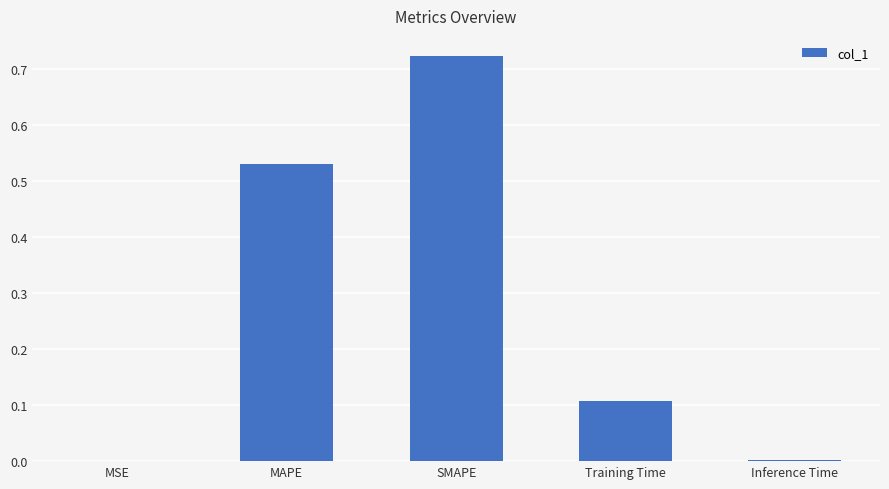

Which category has the highest value across all series?

SMAPE